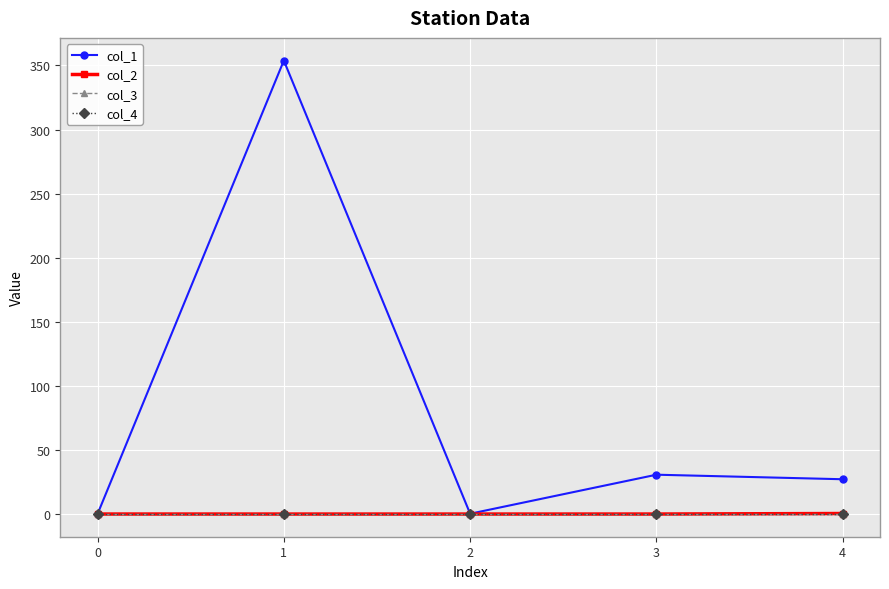

How many lines are shown in the chart?

4